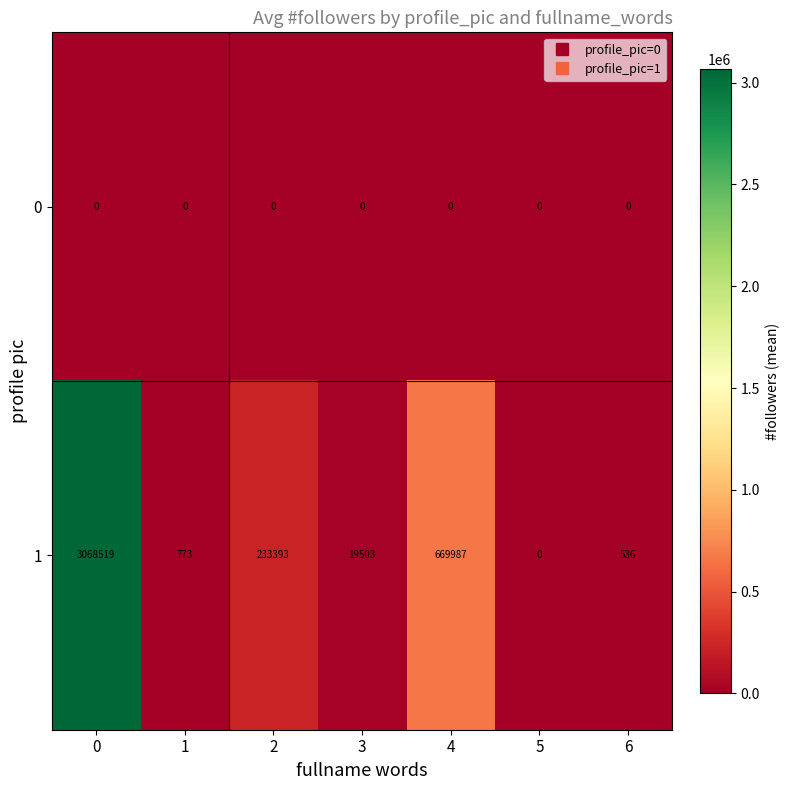

Rank the series by their average value, from highest to lowest.

1, 0